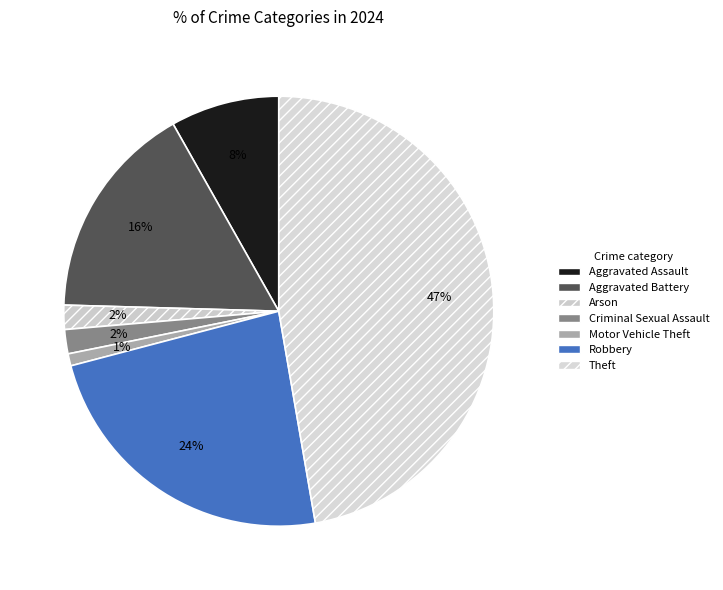

Which has a higher value, Criminal Sexual Assault or Theft?

Theft